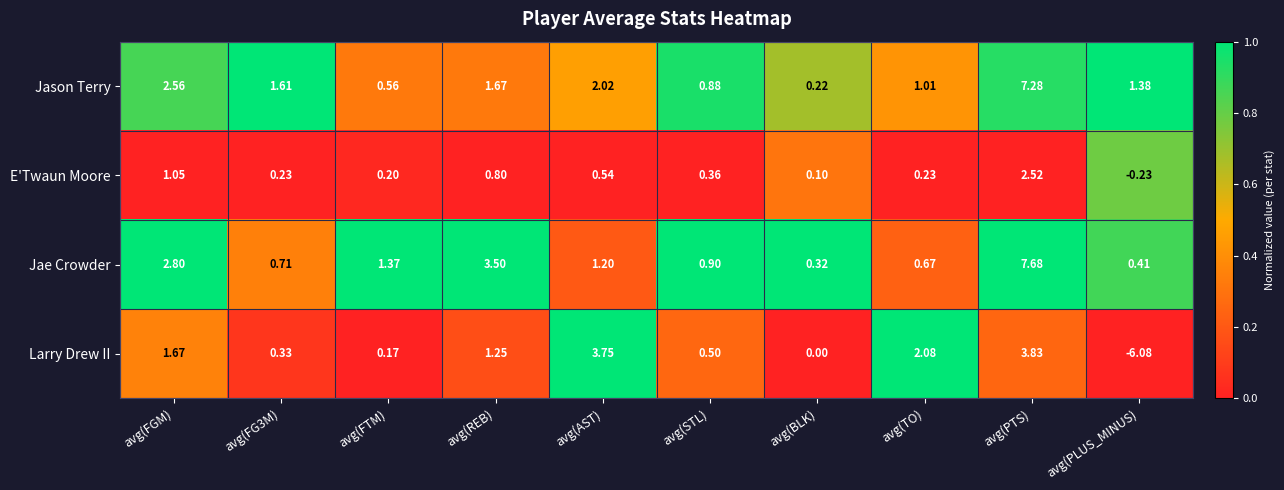

Count the number of categories in the chart.

10